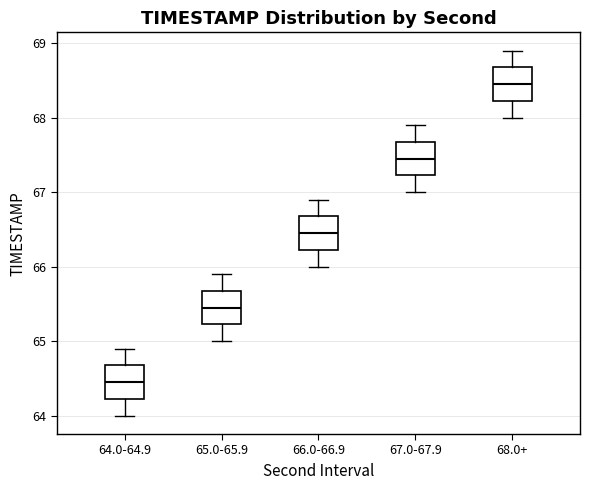

Which box has the highest median line?

68.0+